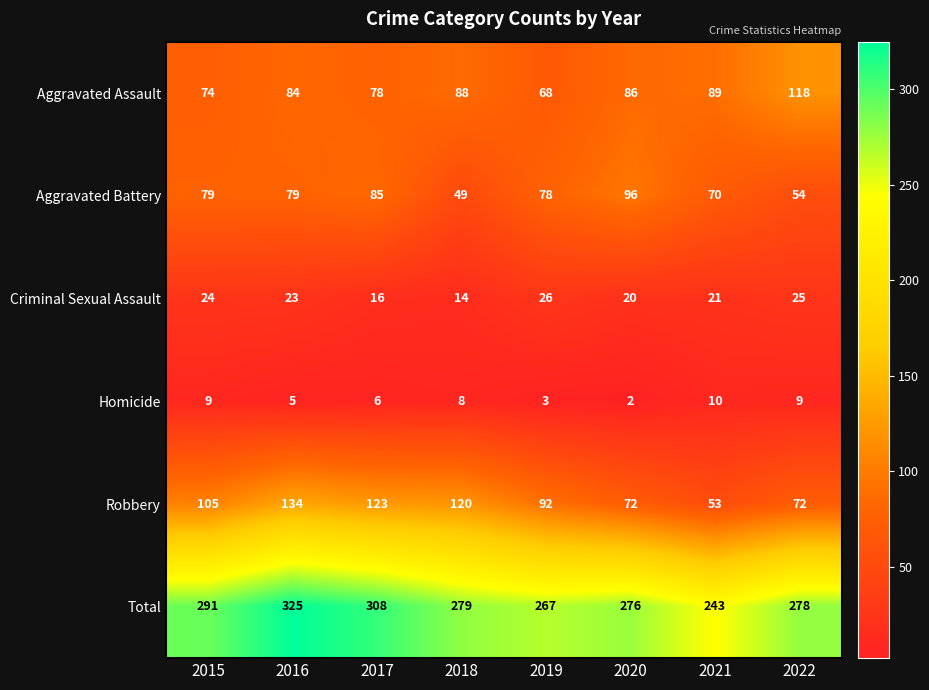

What is the total value across all series at 2021?

486